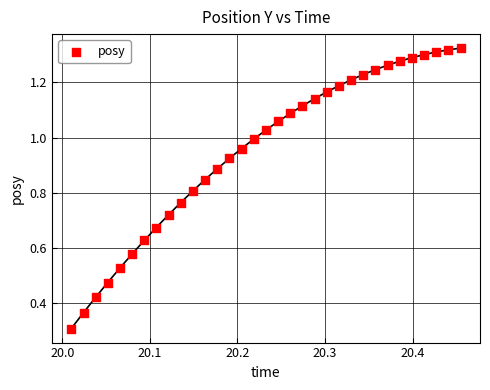

What Y value in the scatter plot is closest to 0?

0.3